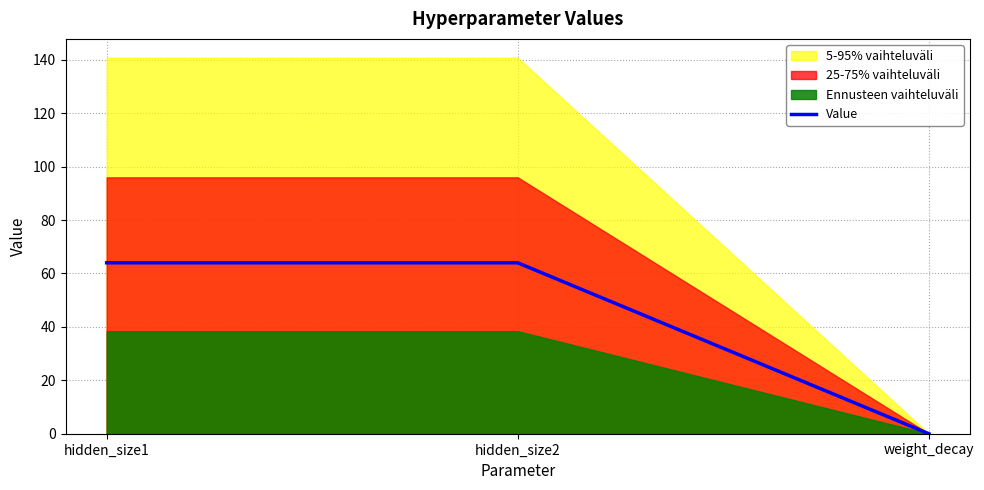

Between weight_decay and hidden_size2, which is larger?

hidden_size2